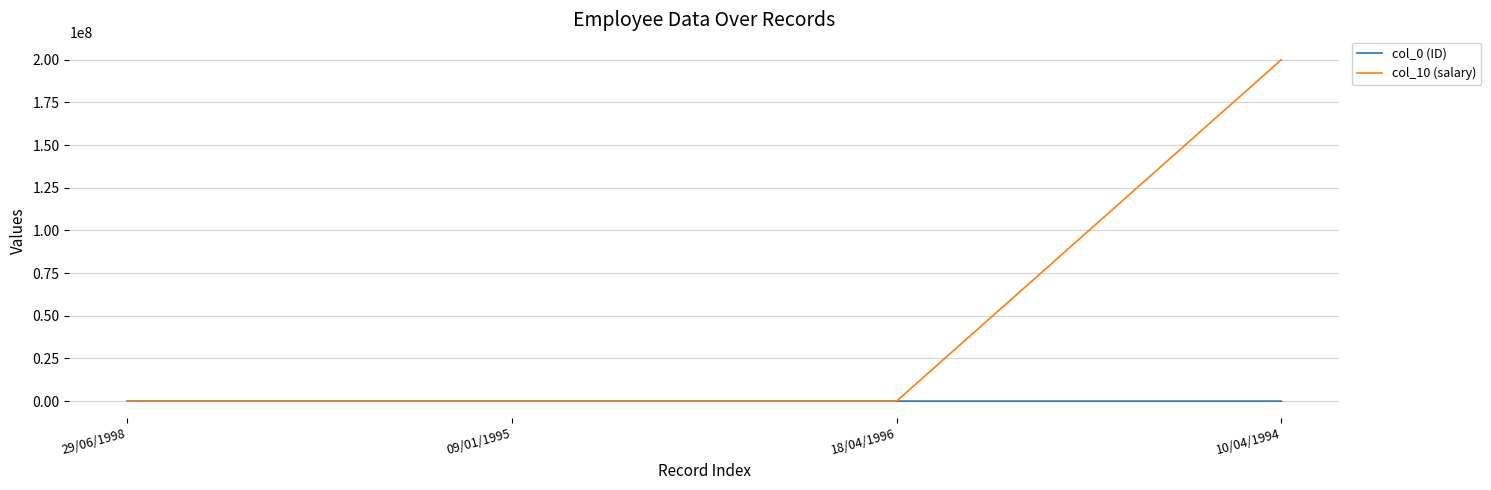

Which category has the highest value in the col_10 (salary) series?

10/04/1994